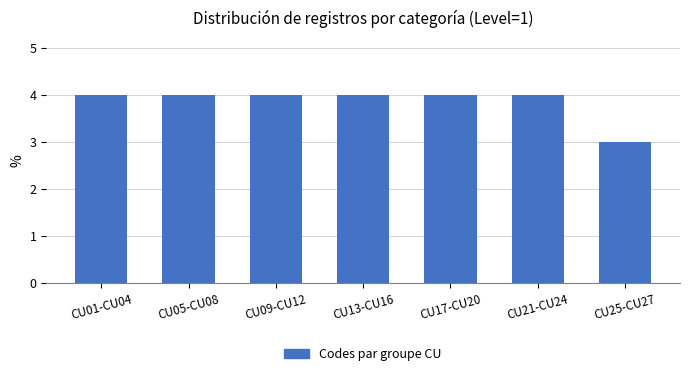

Reading left to right, transcribe all the data shown in this chart.

CU01-CU04=4	CU05-CU08=4	CU09-CU12=4	CU13-CU16=4	CU17-CU20=4	CU21-CU24=4	CU25-CU27=3